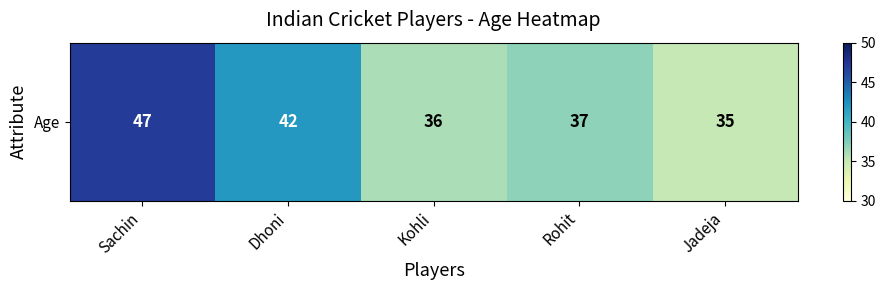

Where does the data first go above 37?

Sachin